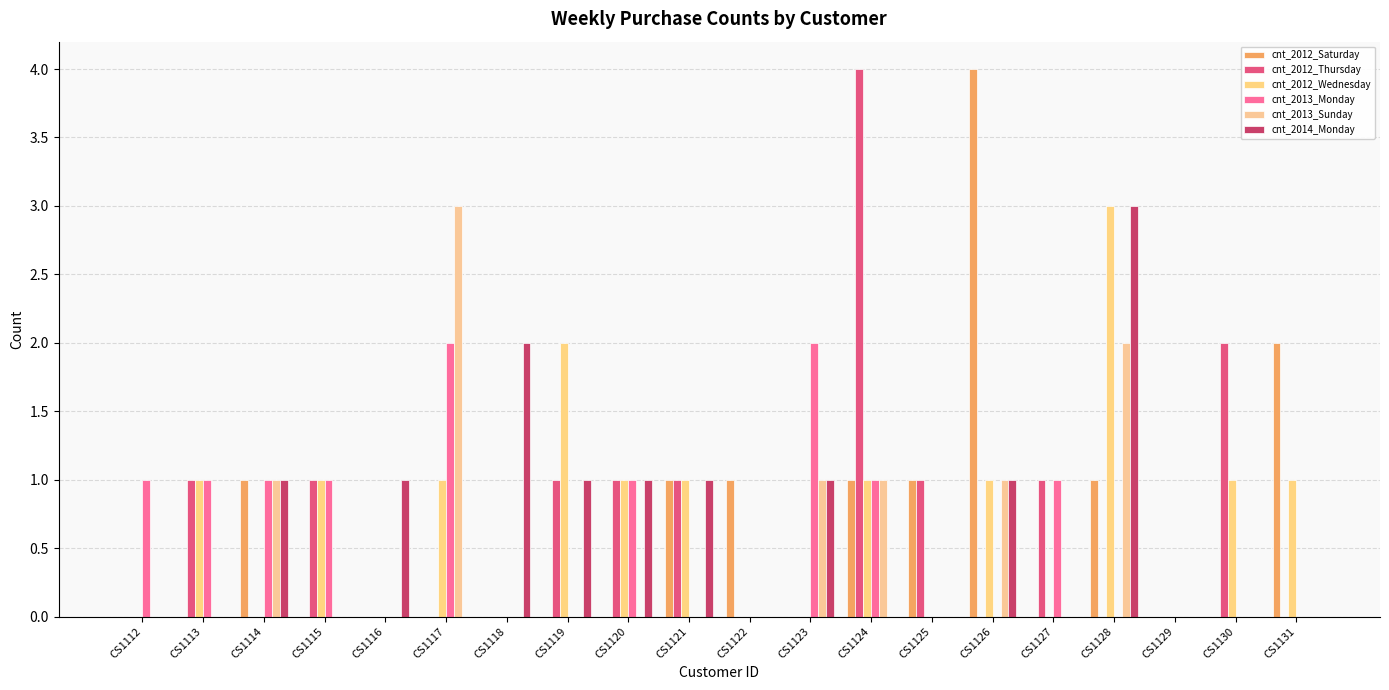

Reading left to right, transcribe all the data shown in this chart.

cnt_2012_Saturday: CS1112=0	CS1113=0	CS1114=1	CS1115=0	CS1116=0	CS1117=0	CS1118=0	CS1119=0	CS1120=0	CS1121=1	CS1122=1	CS1123=0	CS1124=1	CS1125=1	CS1126=4	CS1127=0	CS1128=1	CS1129=0	CS1130=0	CS1131=2
cnt_2012_Thursday: CS1112=0	CS1113=1	CS1114=0	CS1115=1	CS1116=0	CS1117=0	CS1118=0	CS1119=1	CS1120=1	CS1121=1	CS1122=0	CS1123=0	CS1124=4	CS1125=1	CS1126=0	CS1127=1	CS1128=0	CS1129=0	CS1130=2	CS1131=0
cnt_2012_Wednesday: CS1112=0	CS1113=1	CS1114=0	CS1115=1	CS1116=0	CS1117=1	CS1118=0	CS1119=2	CS1120=1	CS1121=1	CS1122=0	CS1123=0	CS1124=1	CS1125=0	CS1126=1	CS1127=0	CS1128=3	CS1129=0	CS1130=1	CS1131=1
cnt_2013_Monday: CS1112=1	CS1113=1	CS1114=1	CS1115=1	CS1116=0	CS1117=2	CS1118=0	CS1119=0	CS1120=1	CS1121=0	CS1122=0	CS1123=2	CS1124=1	CS1125=0	CS1126=0	CS1127=1	CS1128=0	CS1129=0	CS1130=0	CS1131=0
cnt_2013_Sunday: CS1112=0	CS1113=0	CS1114=1	CS1115=0	CS1116=0	CS1117=3	CS1118=0	CS1119=0	CS1120=0	CS1121=0	CS1122=0	CS1123=1	CS1124=1	CS1125=0	CS1126=1	CS1127=0	CS1128=2	CS1129=0	CS1130=0	CS1131=0
cnt_2014_Monday: CS1112=0	CS1113=0	CS1114=1	CS1115=0	CS1116=1	CS1117=0	CS1118=2	CS1119=1	CS1120=1	CS1121=1	CS1122=0	CS1123=1	CS1124=0	CS1125=0	CS1126=1	CS1127=0	CS1128=3	CS1129=0	CS1130=0	CS1131=0